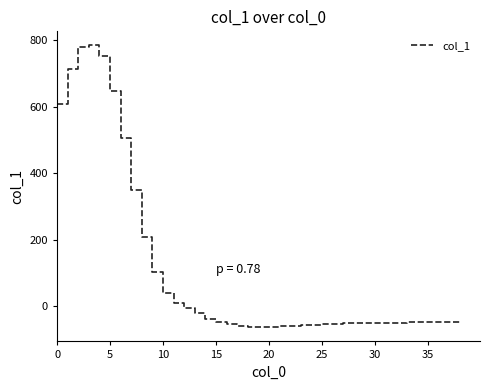

What is the difference between the maximum and minimum values?

848